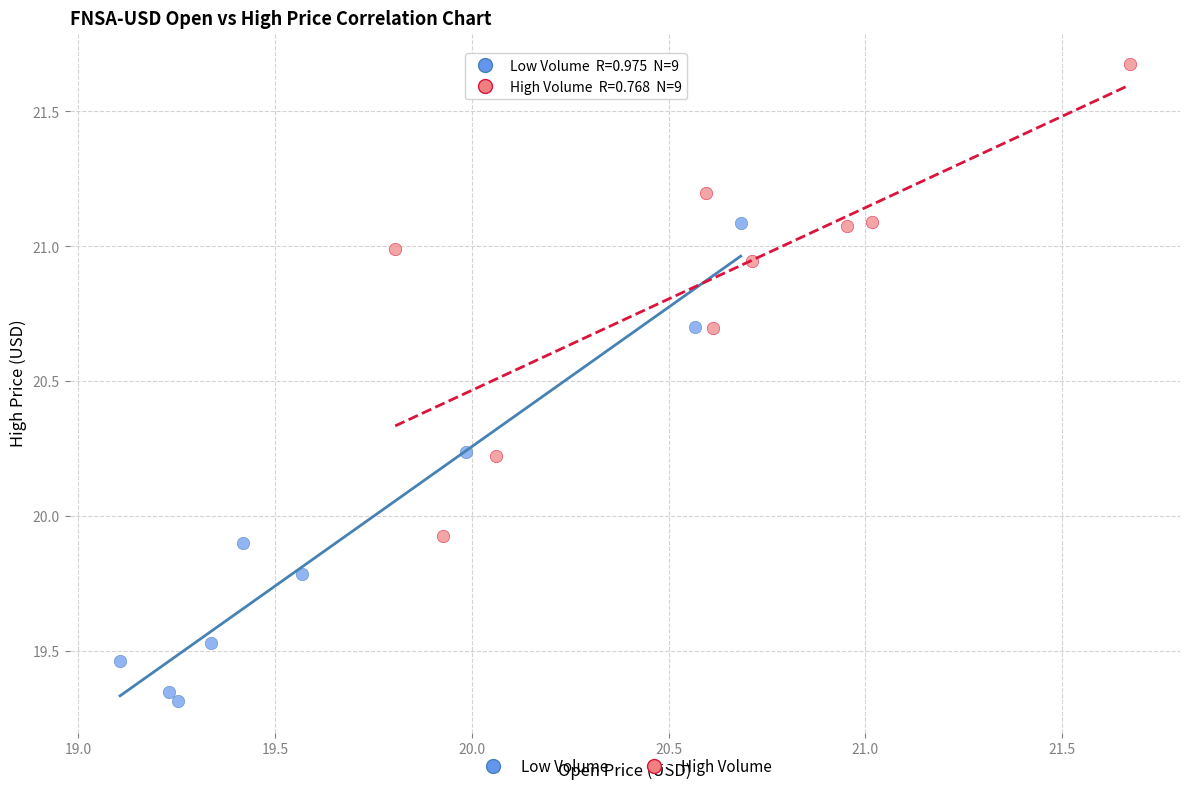

Which series reaches the maximum Y coordinate?

High Volume